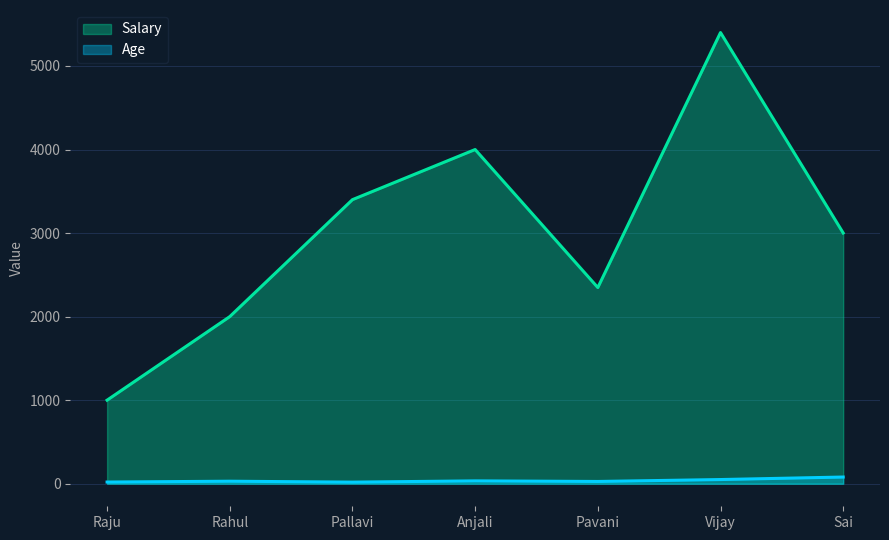

What is the average value of the Salary series?

3021